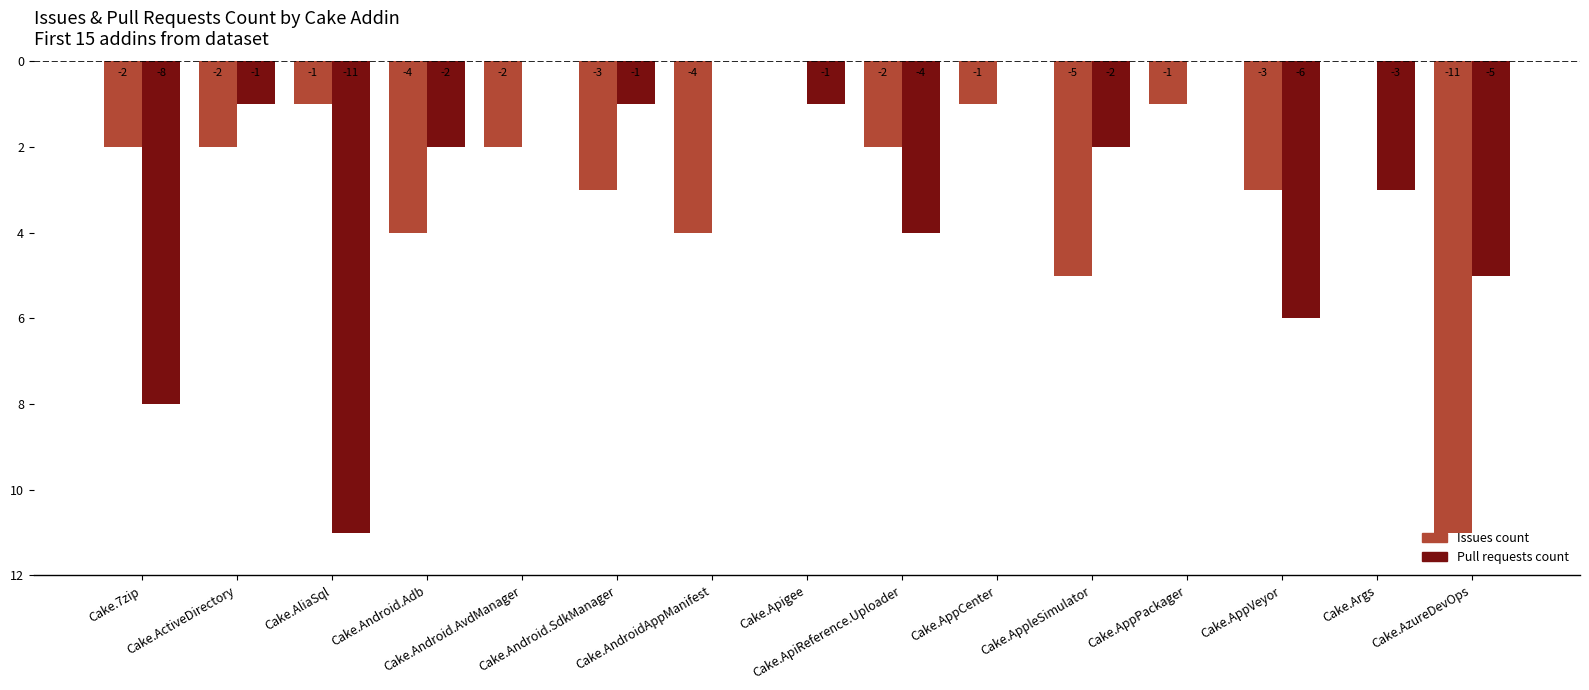

Does the chart contain stacked bars?

No